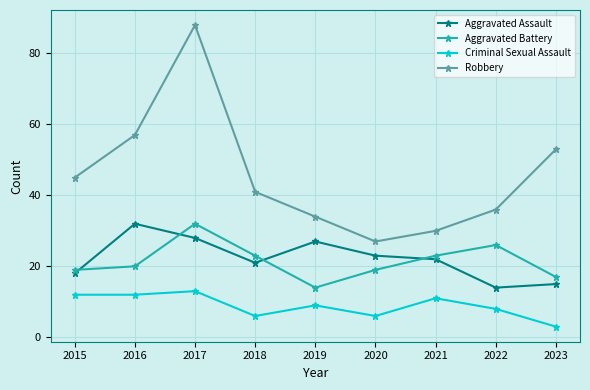

At which label is Robbery closest to 57?

2016